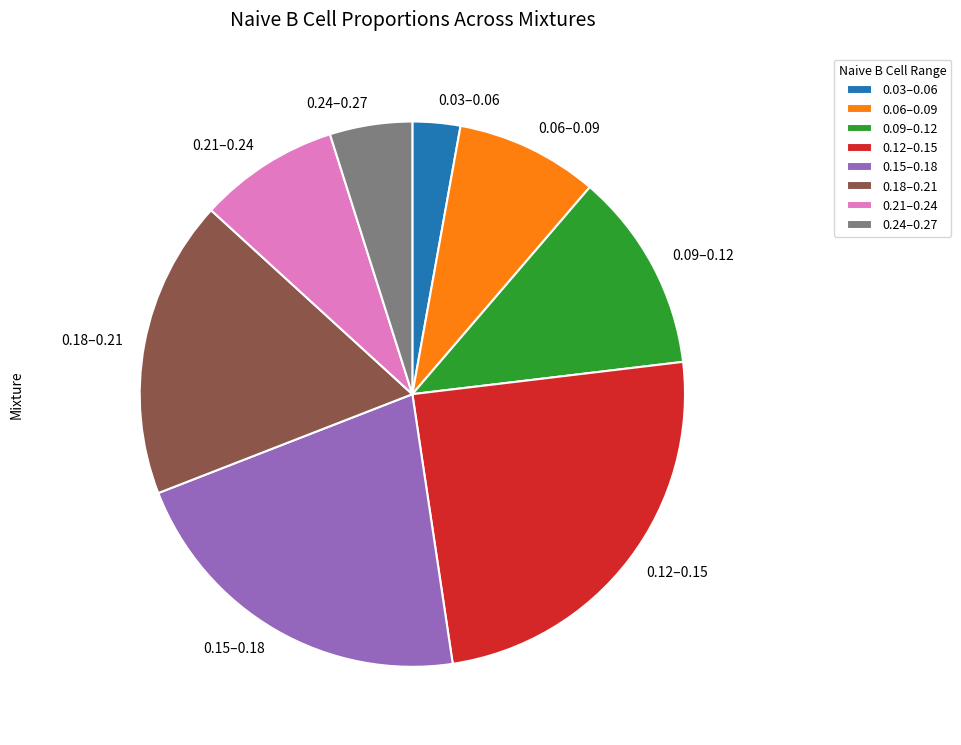

Approximately how many times larger is the value at 0.21–0.24 compared to 0.15–0.18?

0.4